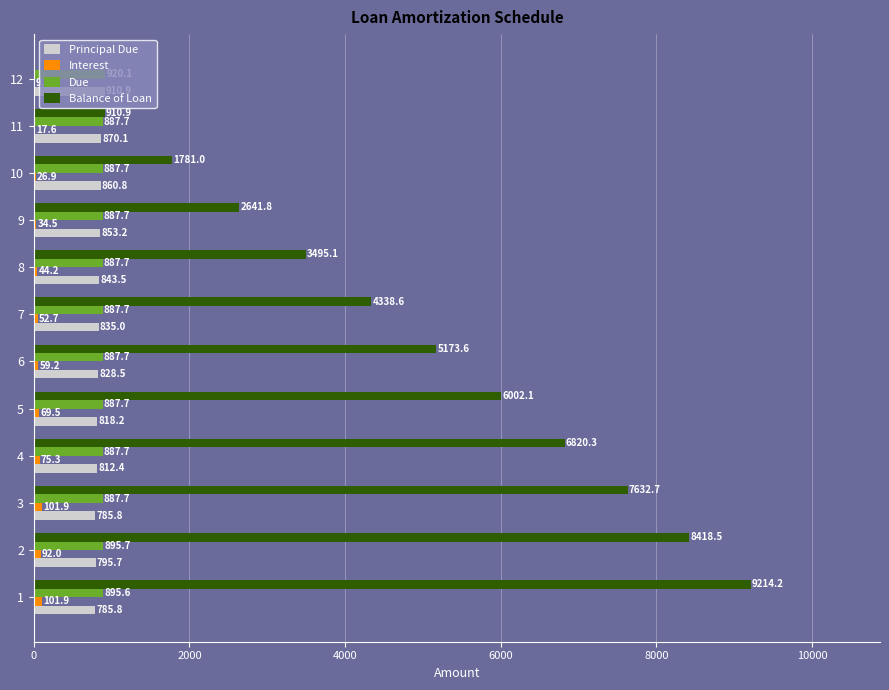

What is the total value across all series at 12?

1840.3